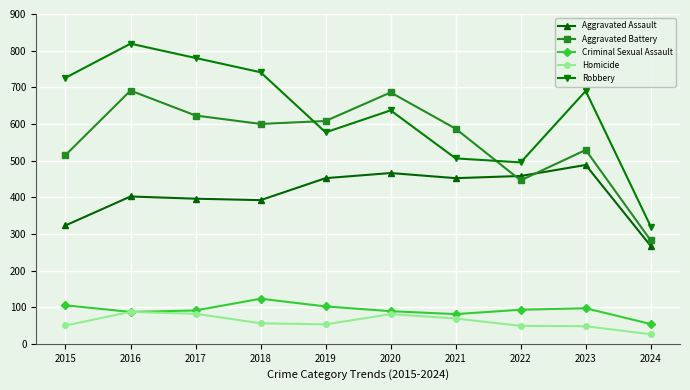

What is the difference between the highest and lowest values at 2015?

676